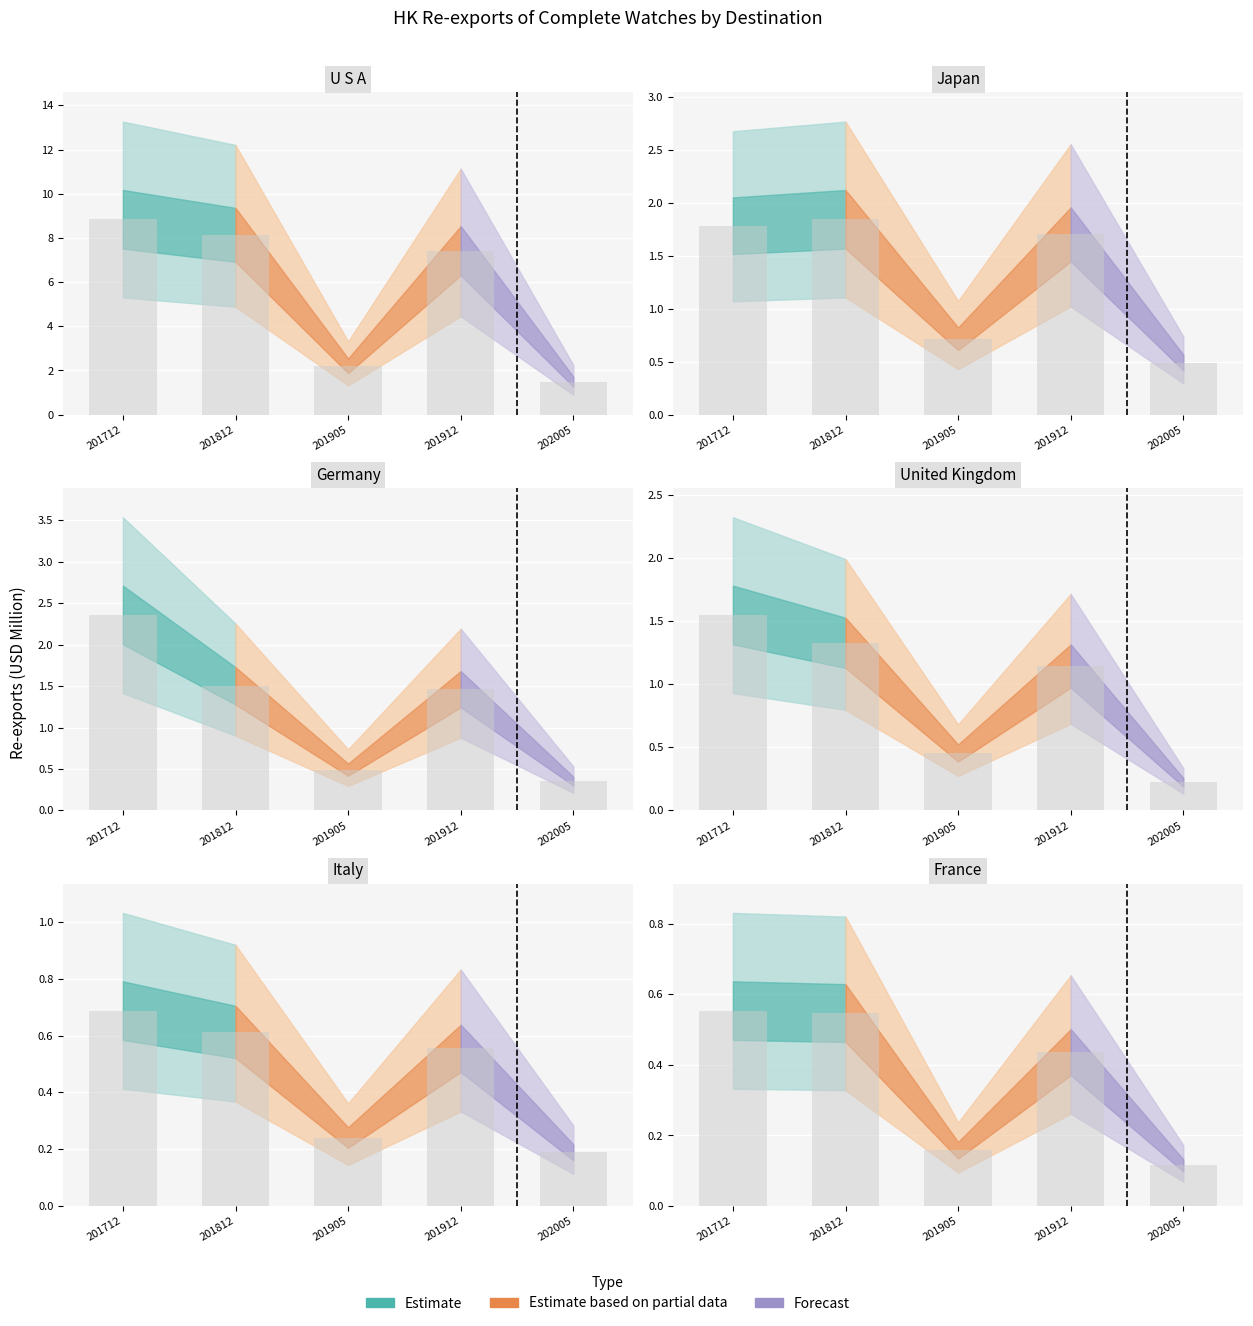

Rank the series at 6 from highest to lowest value.

201712, 201812, 201912, 201905, 202005